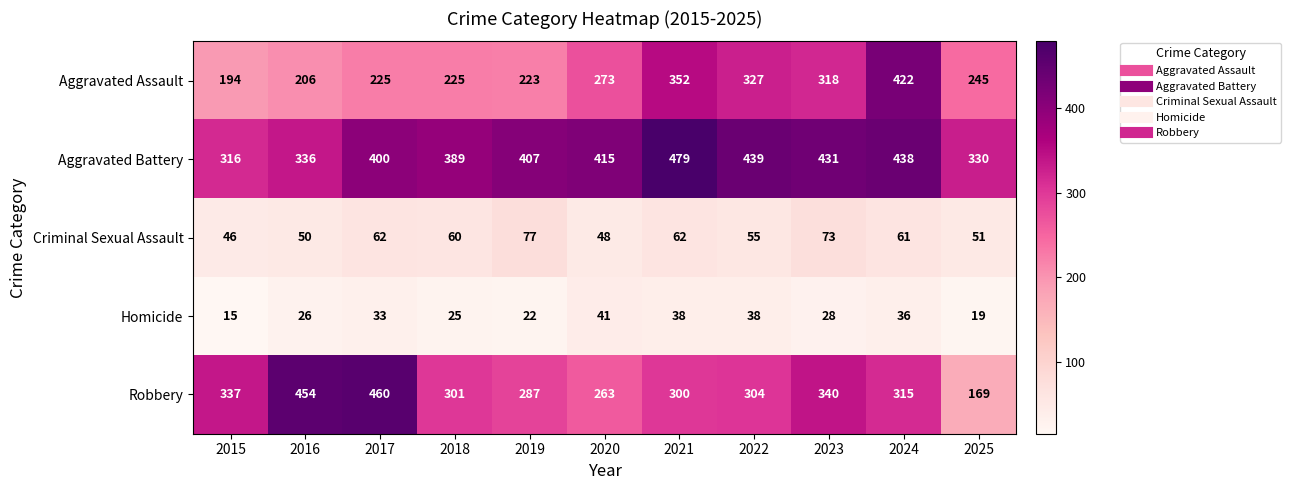

Is it true that Homicide equals 28 at 2023?

True